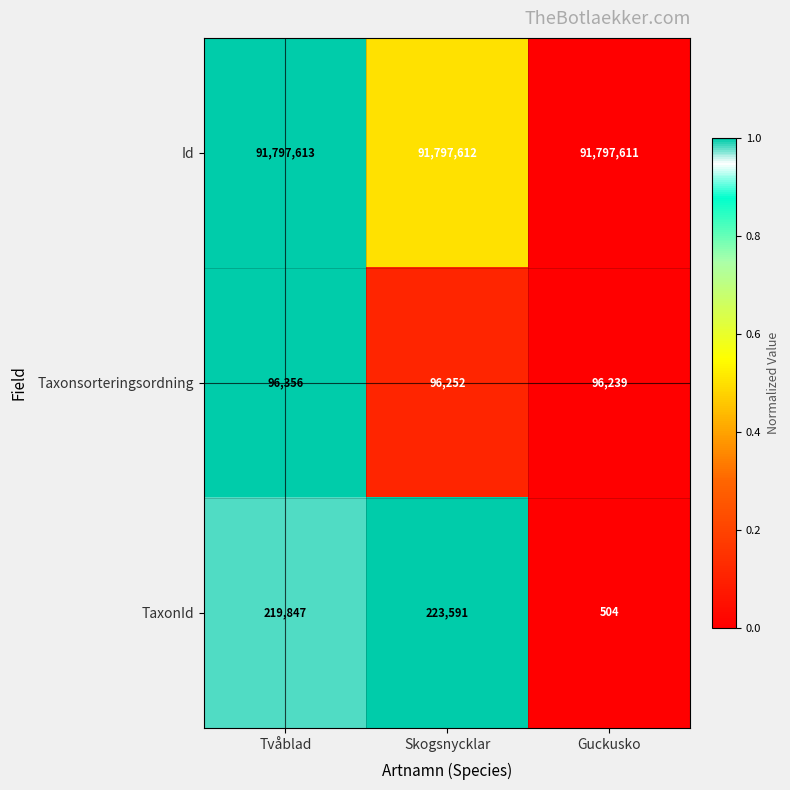

Is it true that TaxonId equals 133957 at Tvåblad?

False